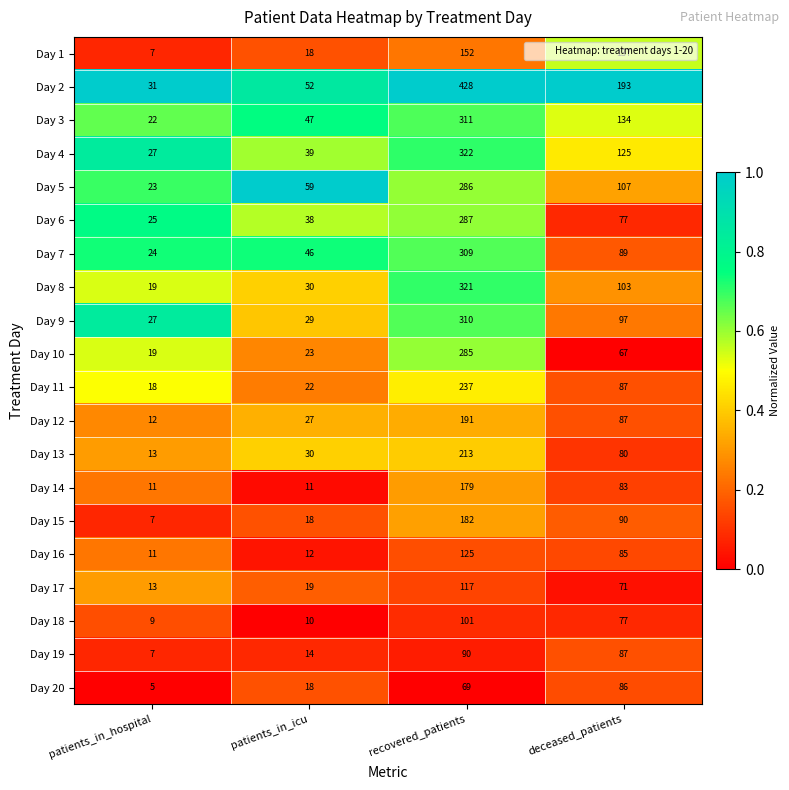

What is the sum of all Day 13 values?

336